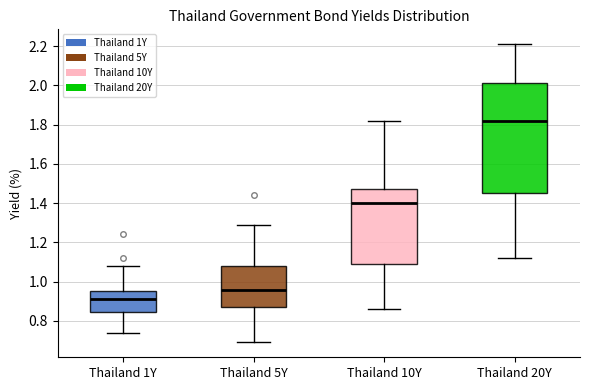

Where does the lower whisker of the box for Thailand 10Y end on the y-axis? The values are not printed on the chart, so give them approximately, as read against the axis.

0.86